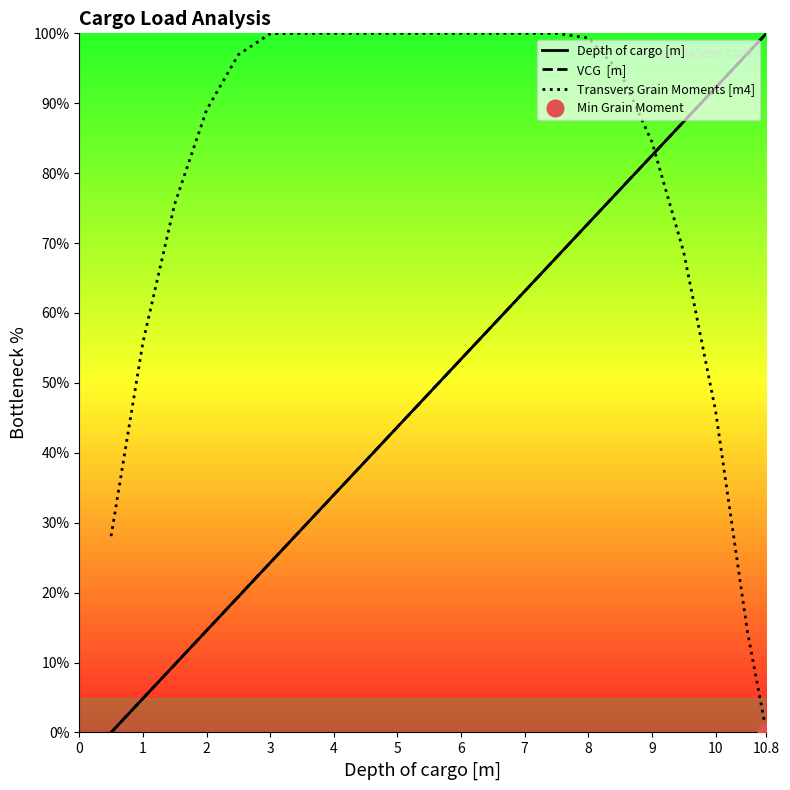

True or false: VCG  [m] has more than 0 interior local peaks.

False